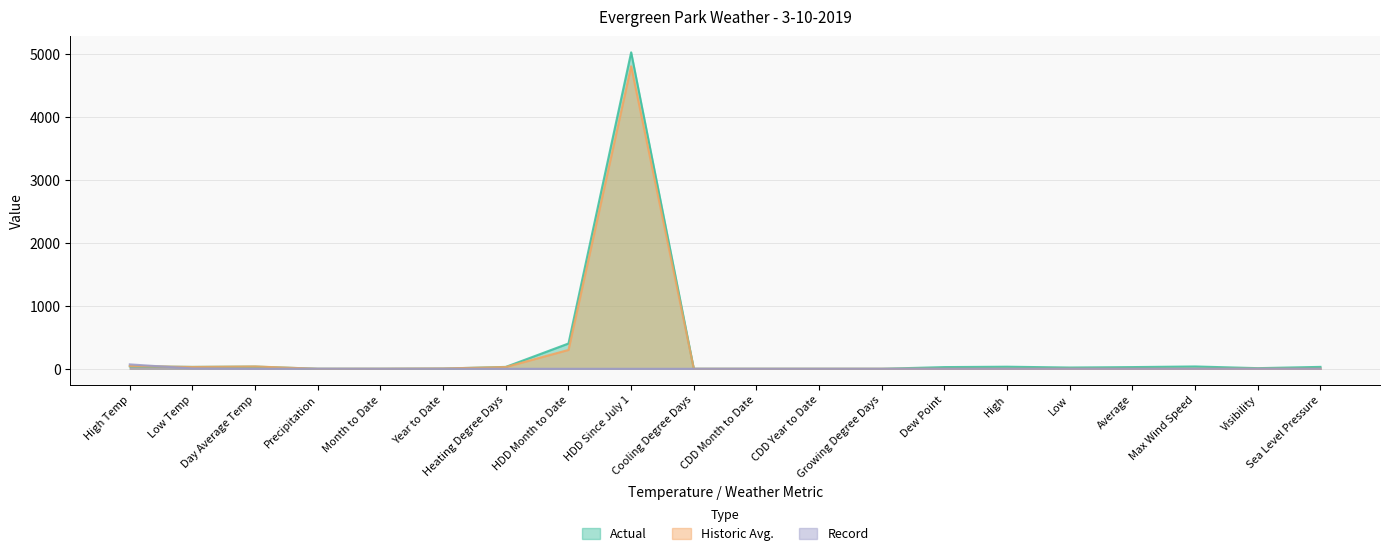

True or false: Record and Historic Avg. cross at least once.

True